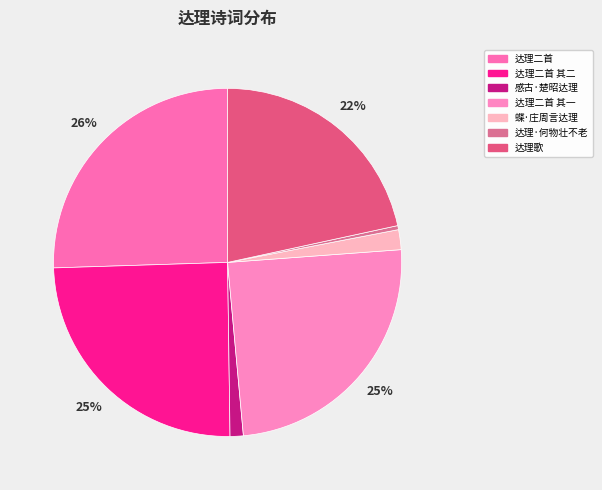

How much of the chart is everything except 达理二首 其一?

75.3%